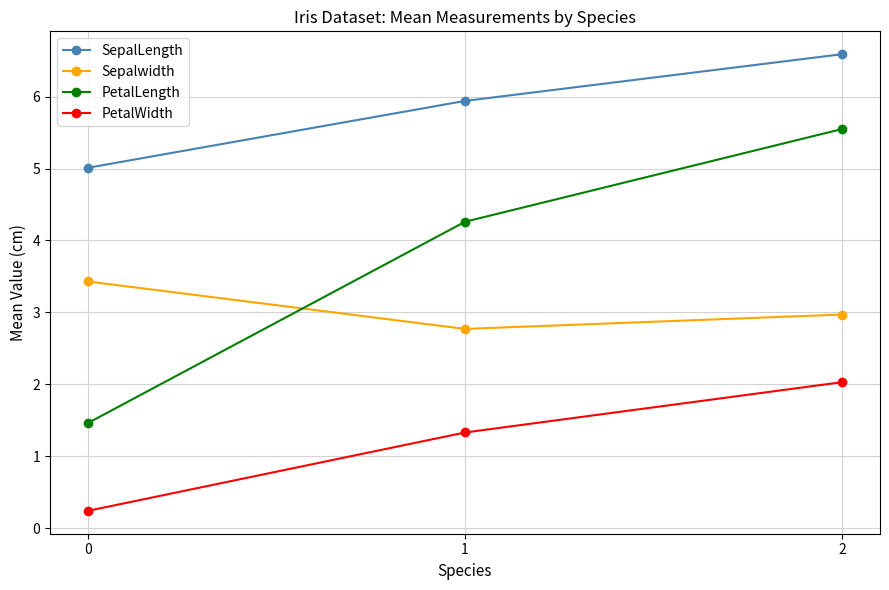

The SepalLength series shows 6.6 at 2. True or false?

True